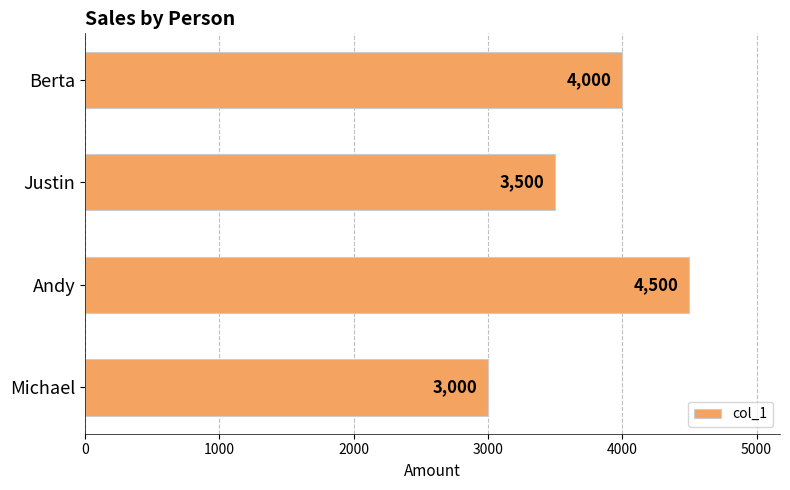

List the labels in order of value, smallest first.

Michael, Justin, Berta, Andy